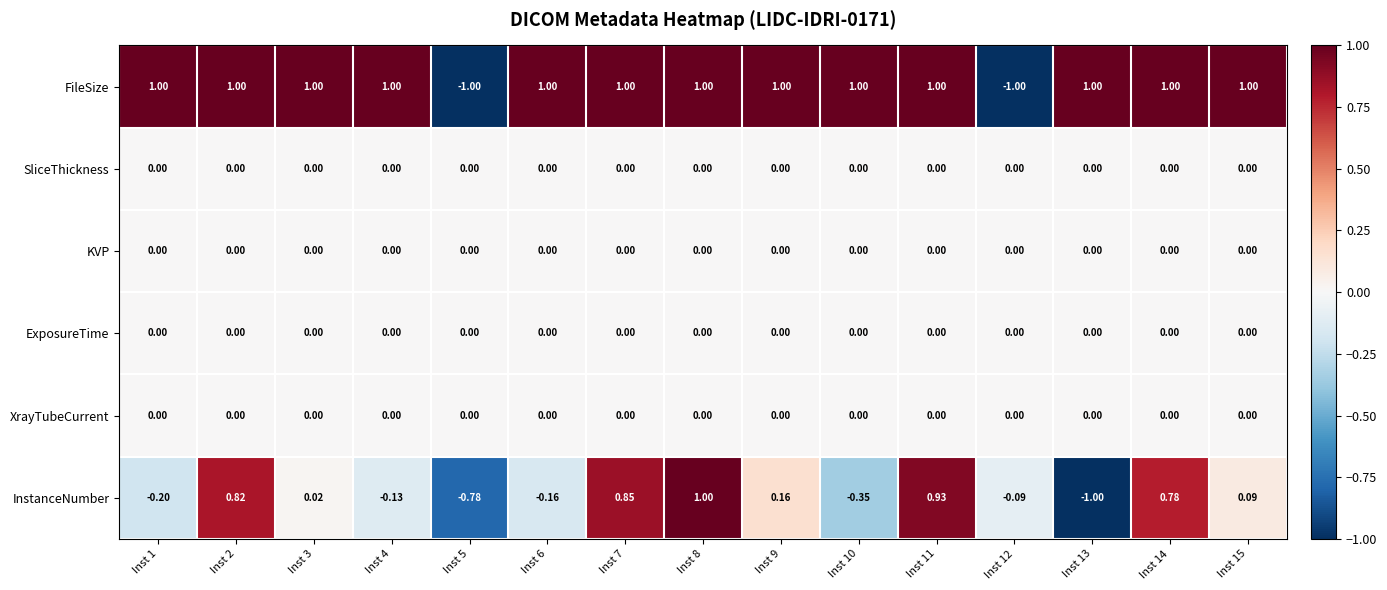

Which series has the largest total across all categories?

FileSize